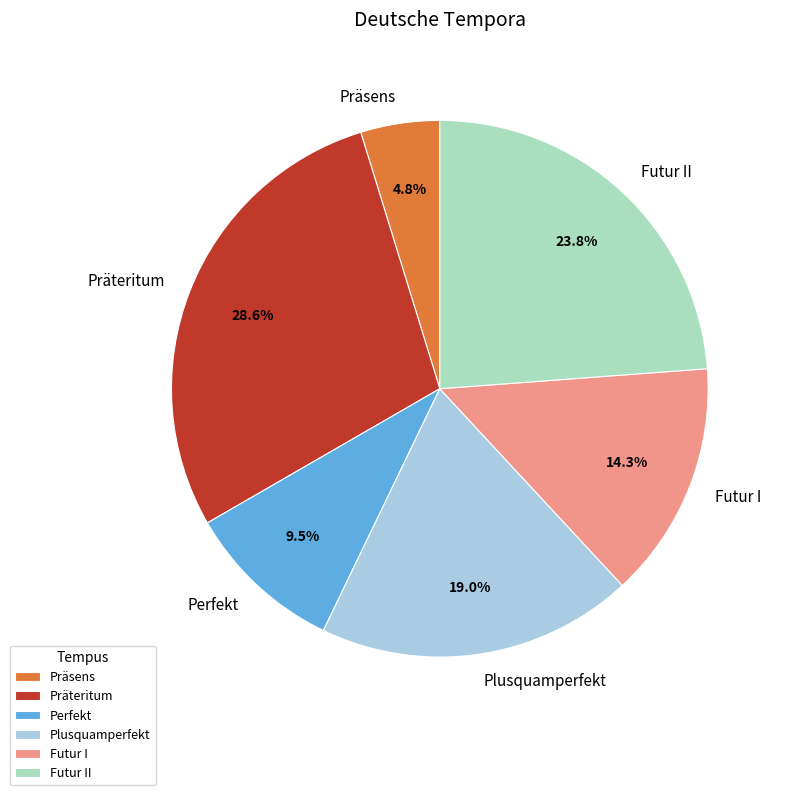

What percentage is NOT represented by Futur II?

76.2%